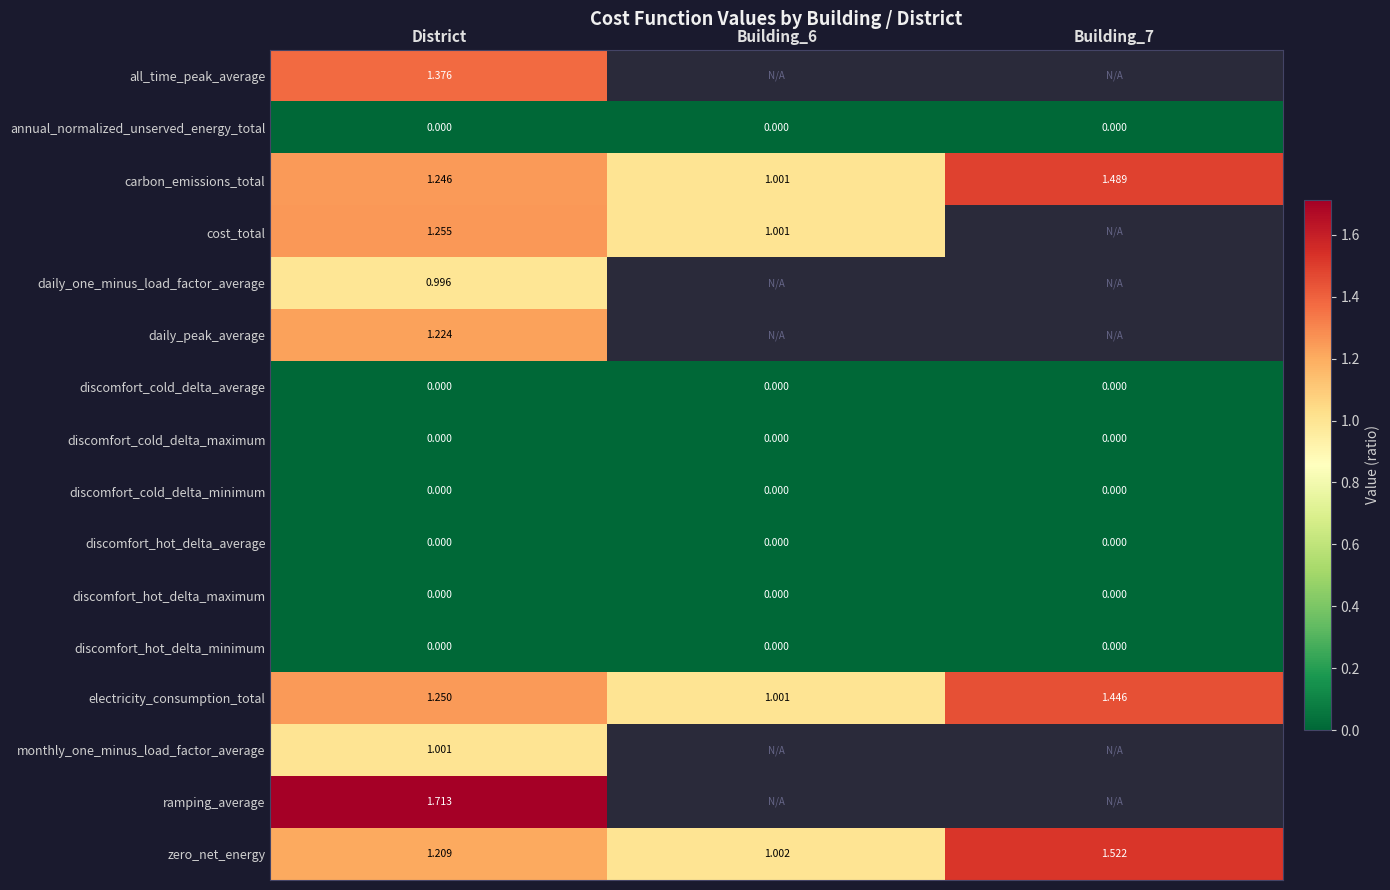

The value of daily_one_minus_load_factor_average at District is 1.5. True or false?

False